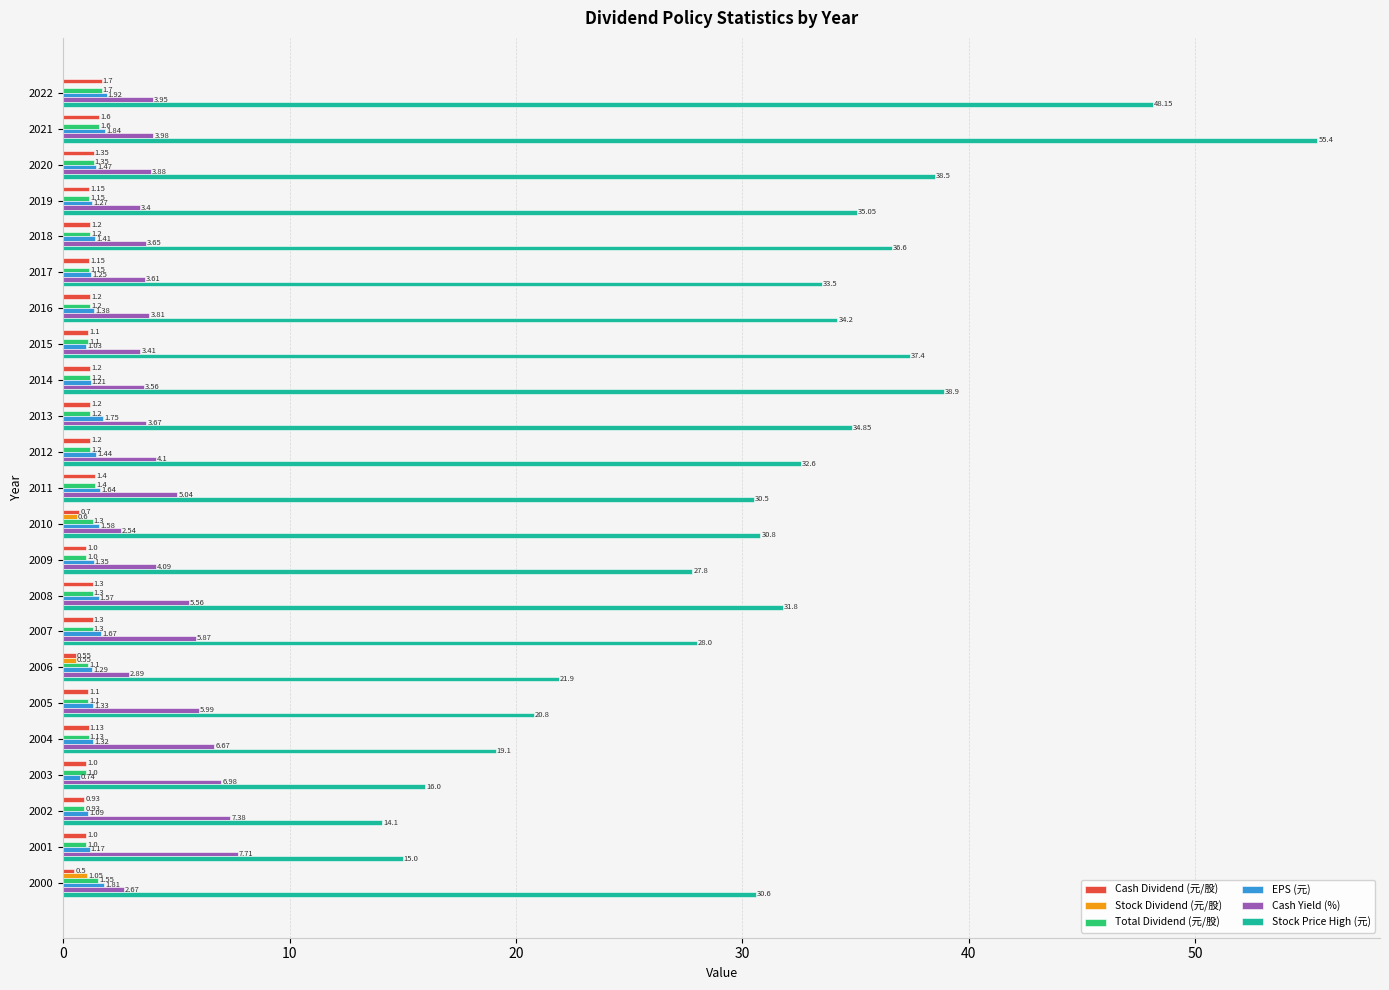

What is the highest value of the Cash Yield (%) series?

7.7